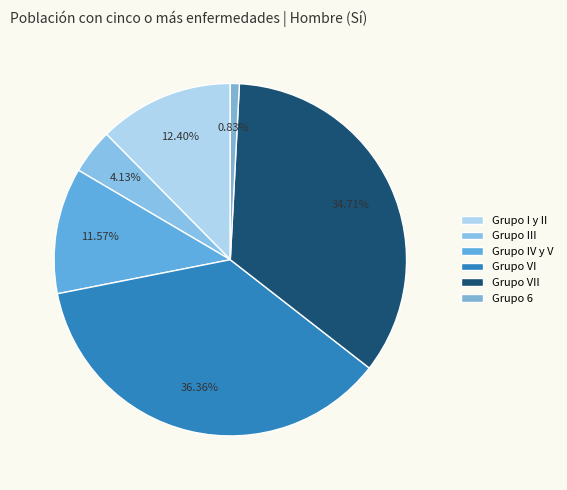

Rank the categories by value from highest to lowest.

Grupo VI, Grupo VII, Grupo I y II, Grupo IV y V, Grupo III, Grupo 6